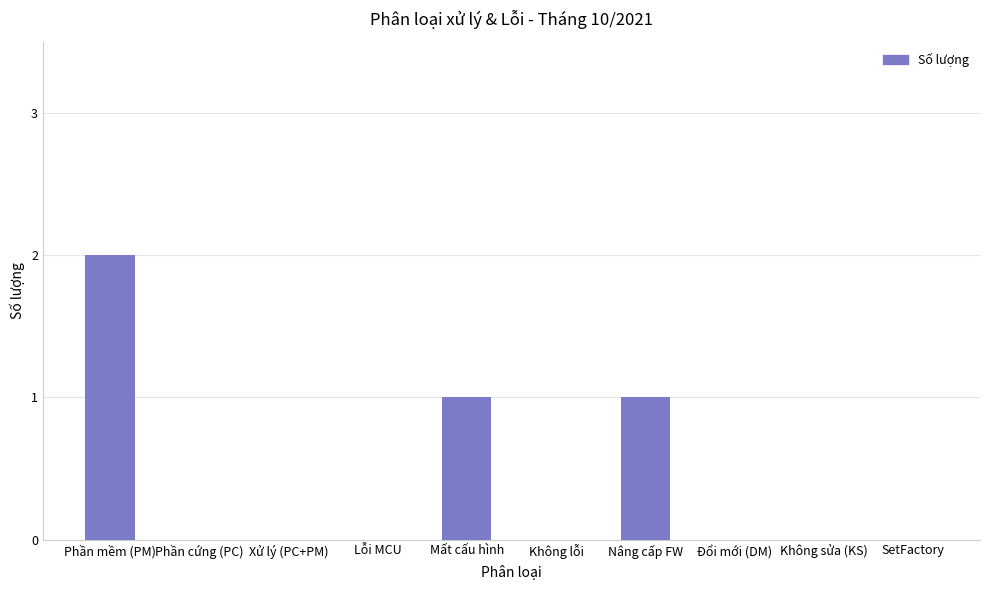

Which category has the highest value across all series?

Phần mềm (PM)